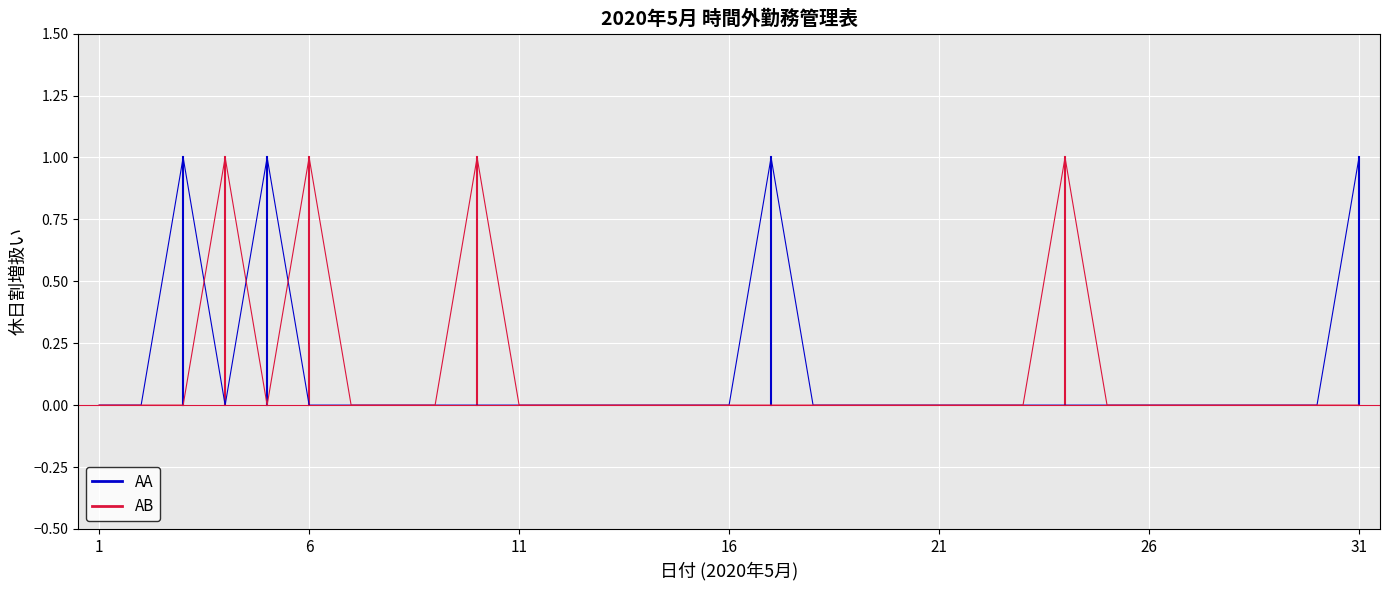

How many lines are shown in the chart?

2